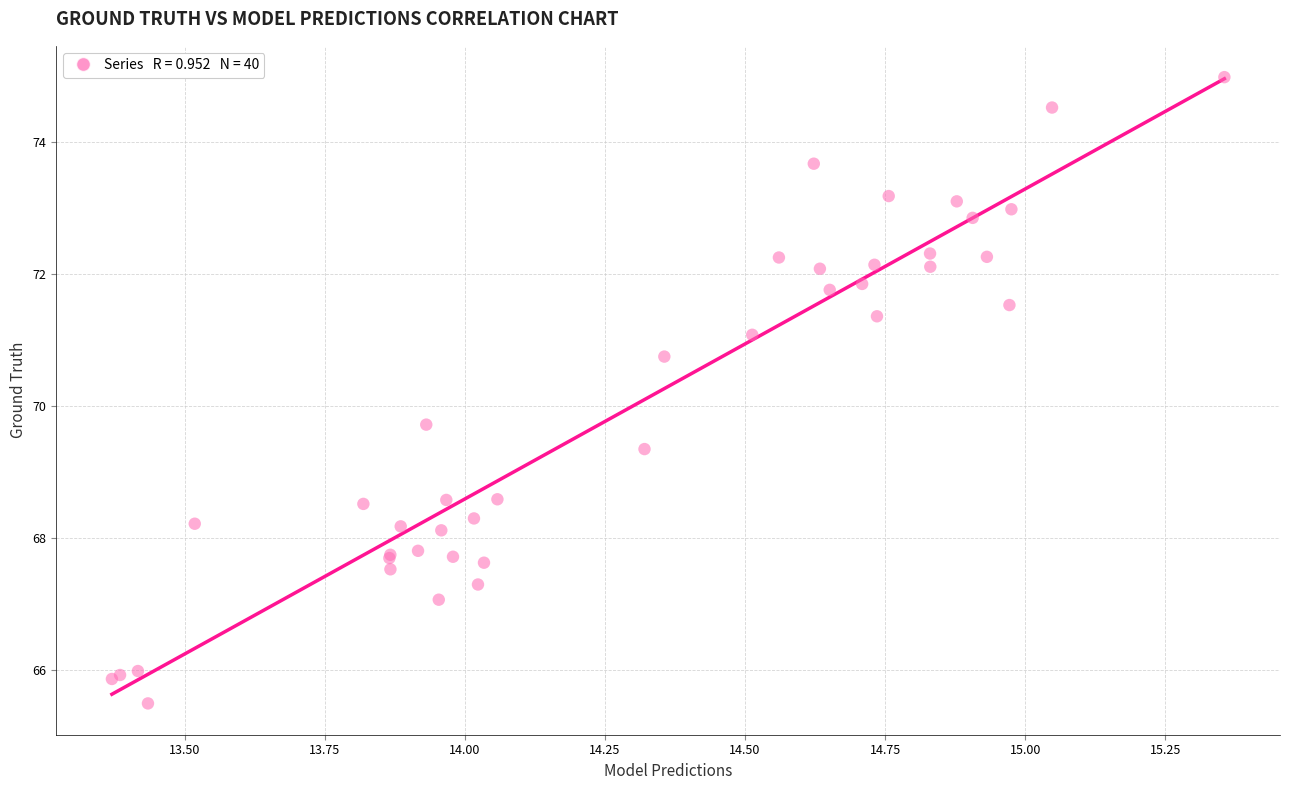

What Y value in the scatter plot is closest to 70?

69.7